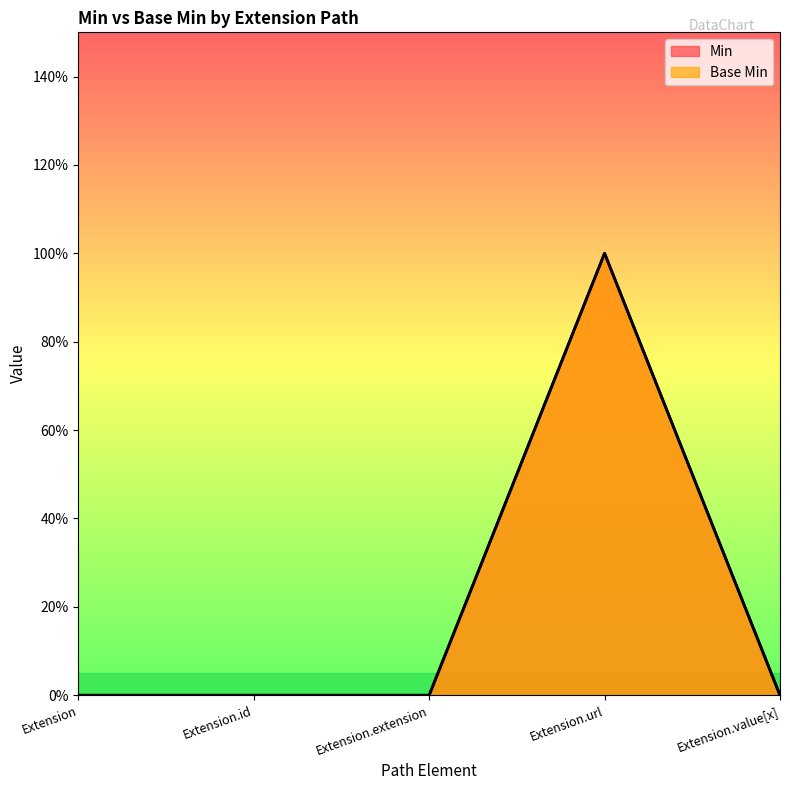

True or false: Base Min and Min cross at least once.

False